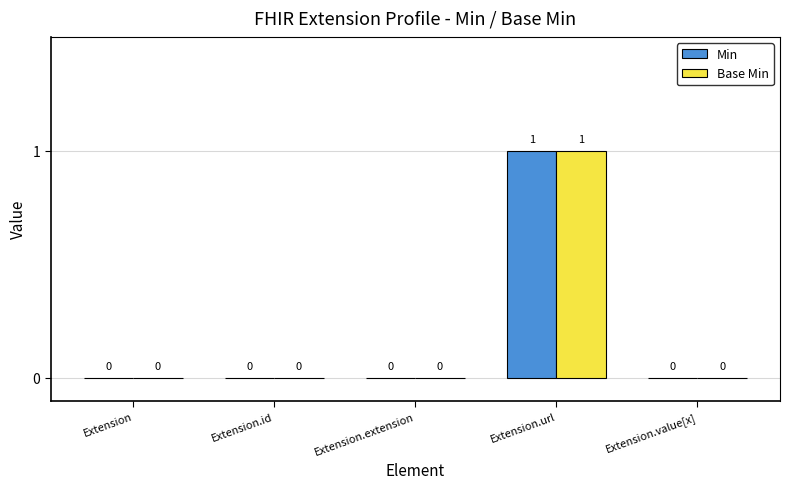

Are the bars grouped side by side (vs. stacked)?

Yes